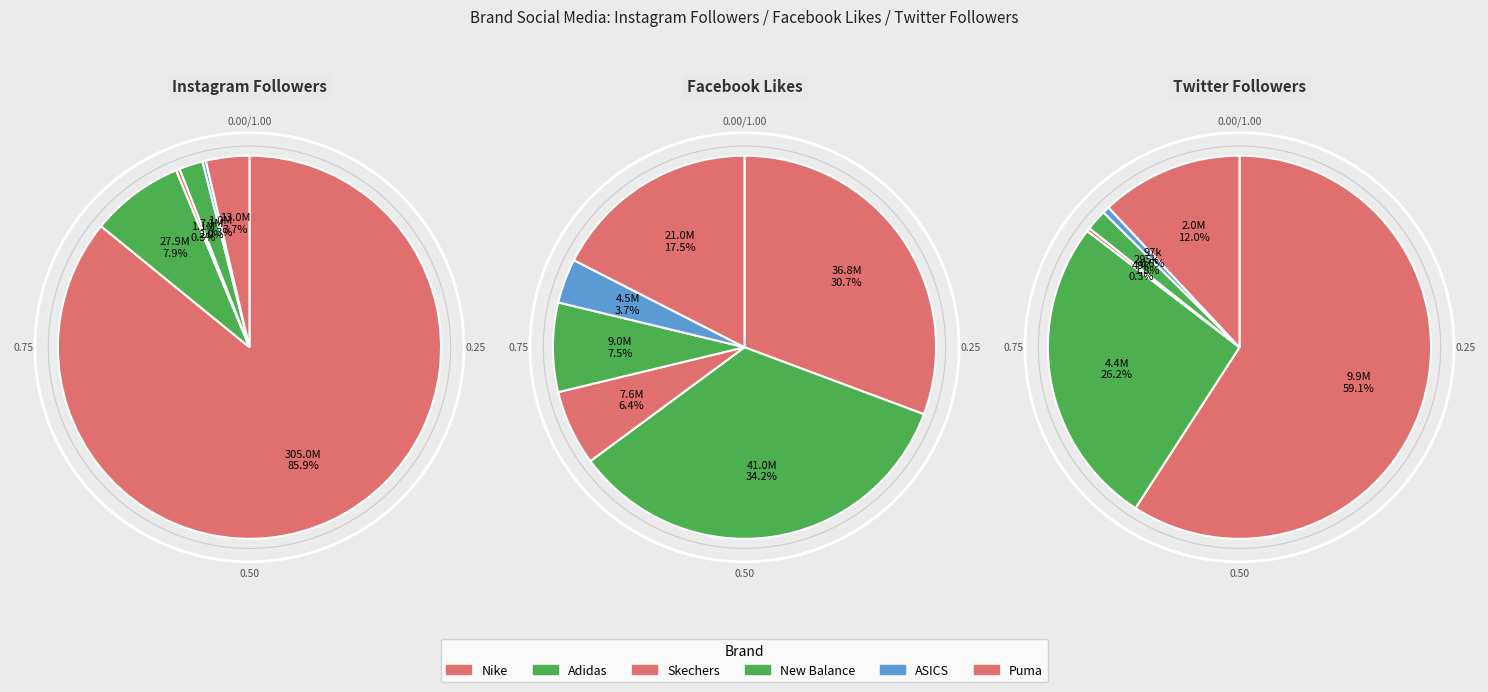

What is the majority slice?

instagram_followers